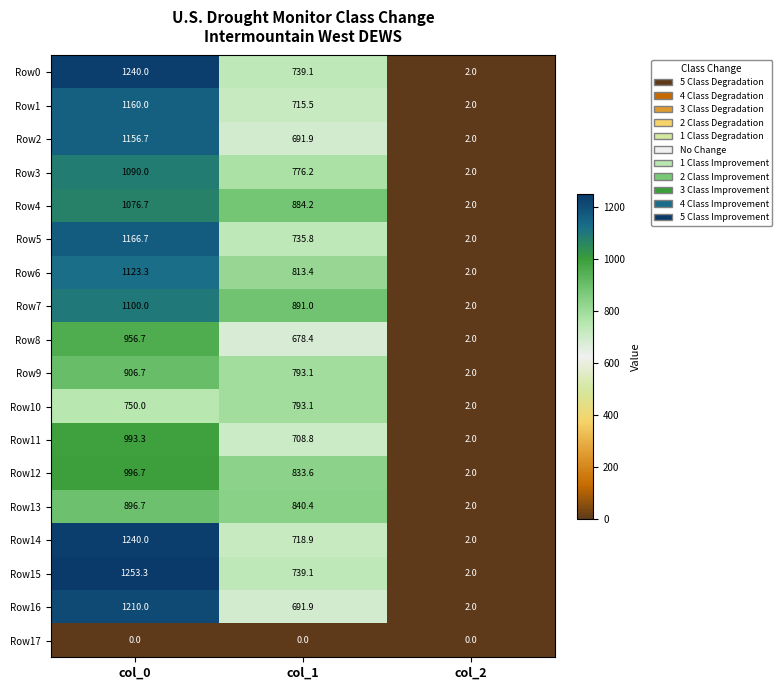

What is the sum of all Row15 values?

1994.4